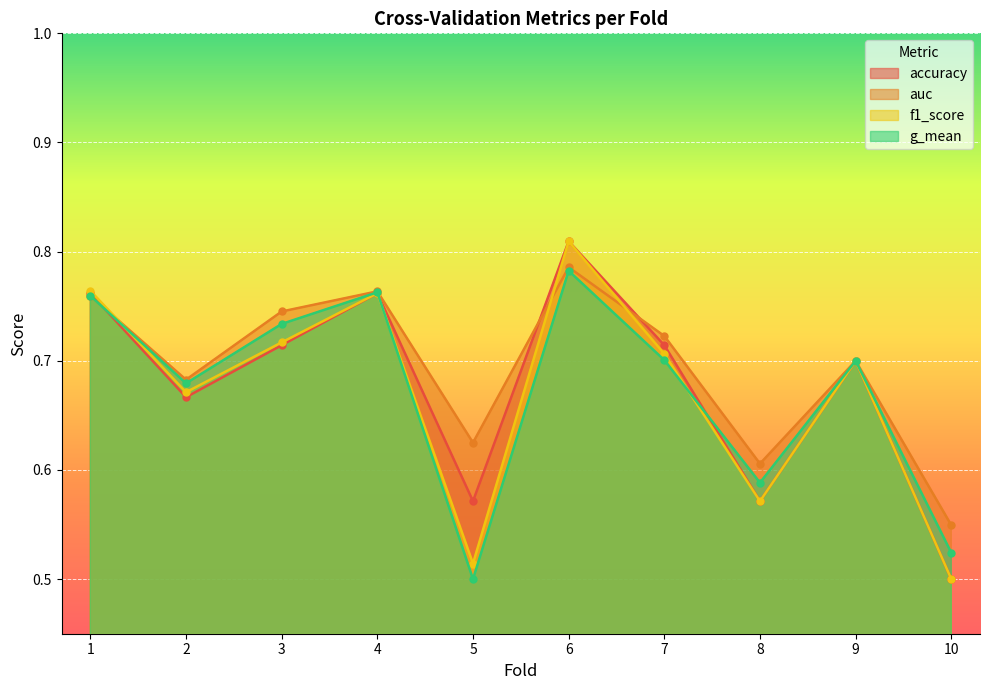

Between 2 and 9, which series saw the biggest shift?

accuracy